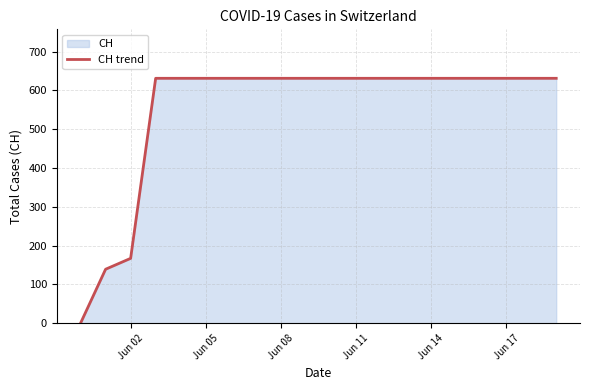

What is the sum of all values?

11033